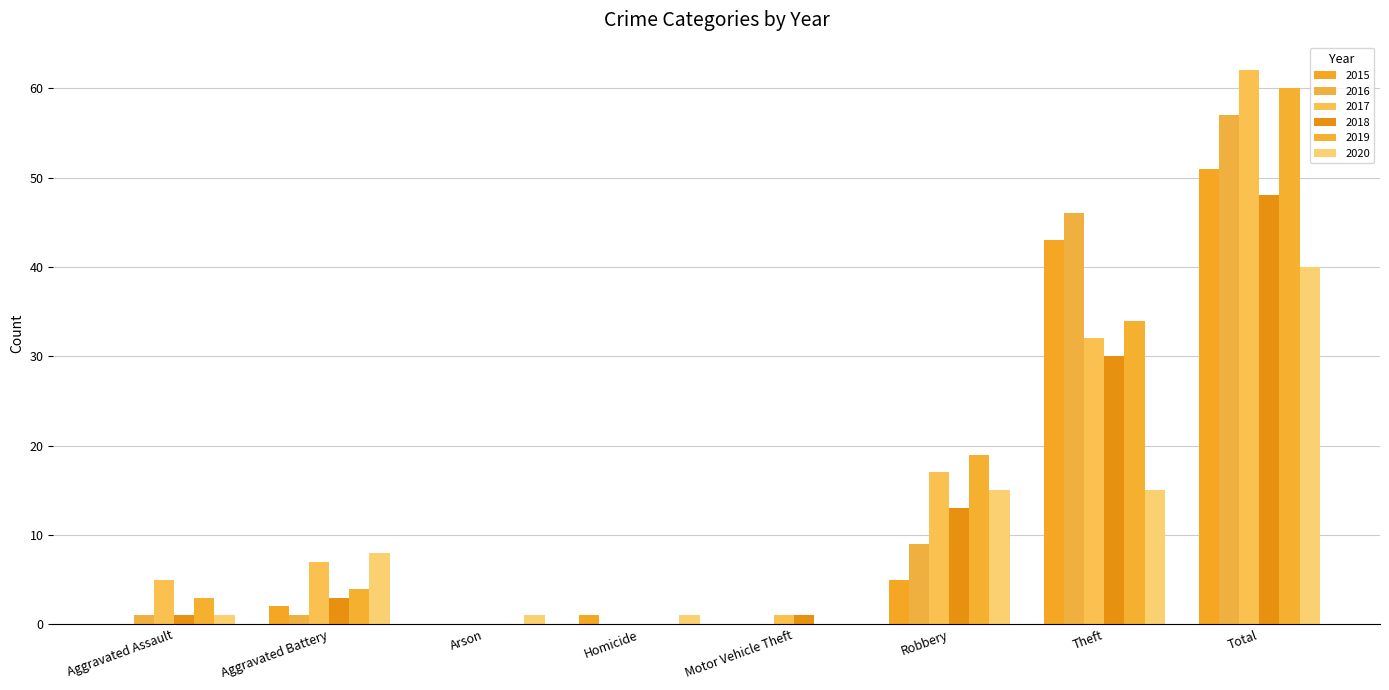

Where is 2016 nearest to the value 28?

Theft